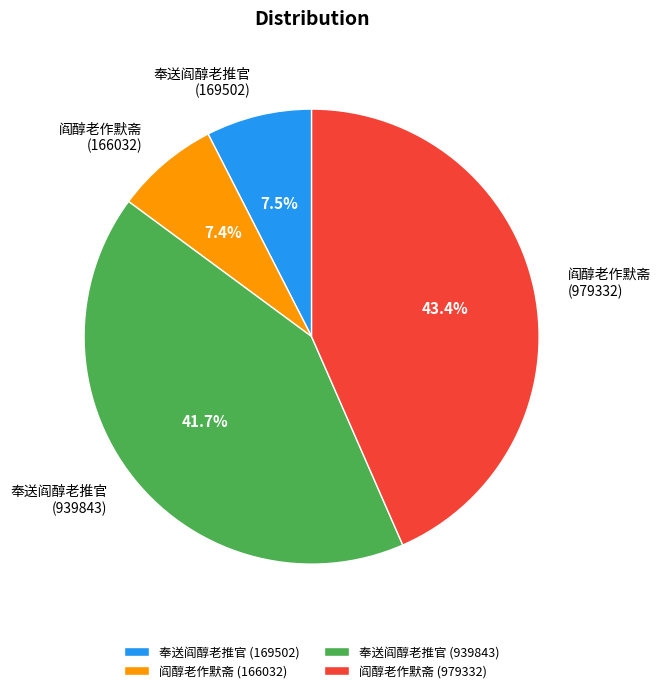

Which slice is the largest?

阎醇老作默斋 (979332)